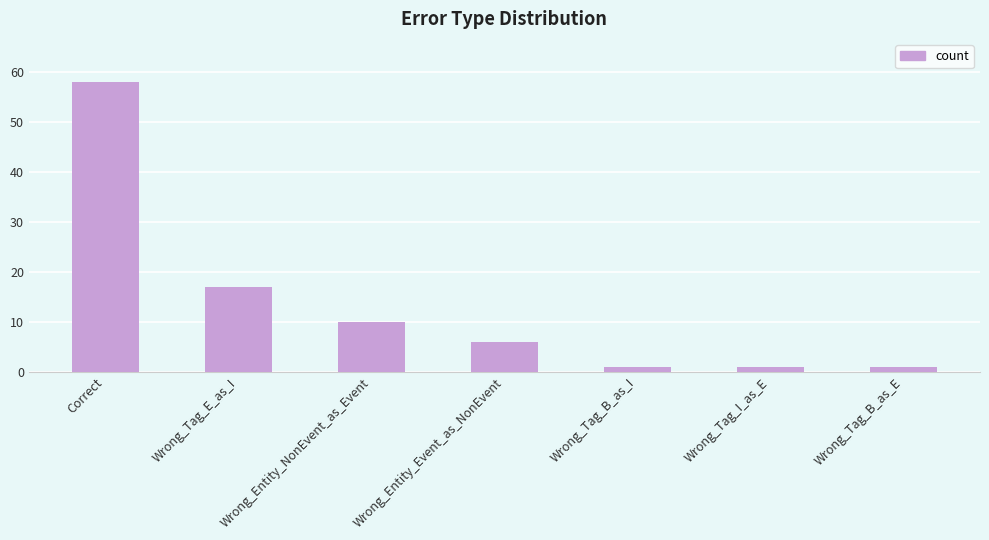

What is the label of the 5th bar from the left?

Wrong_Tag_B_as_I